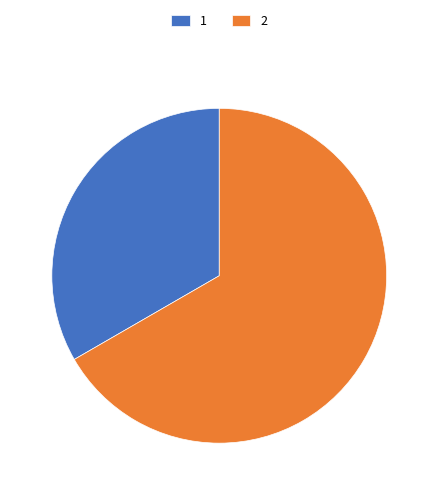

Which slice is the smallest?

1